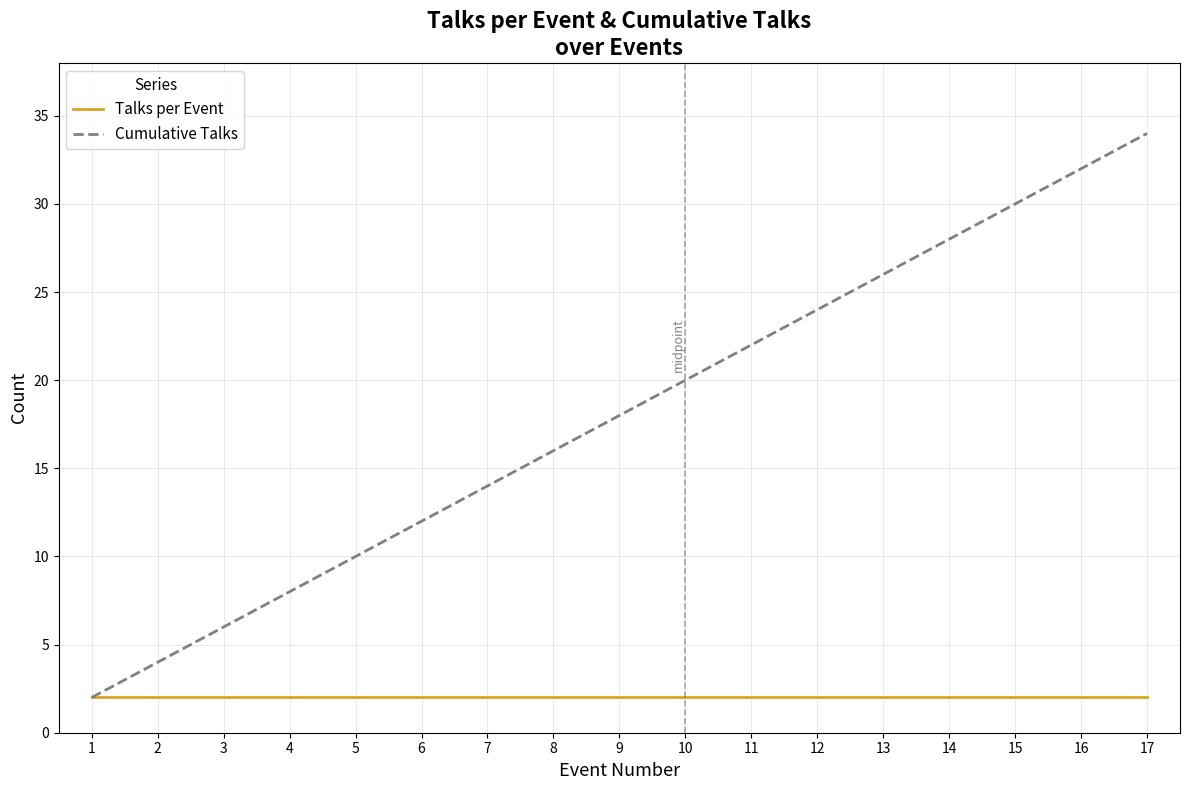

Which category has the highest value across all series?

17